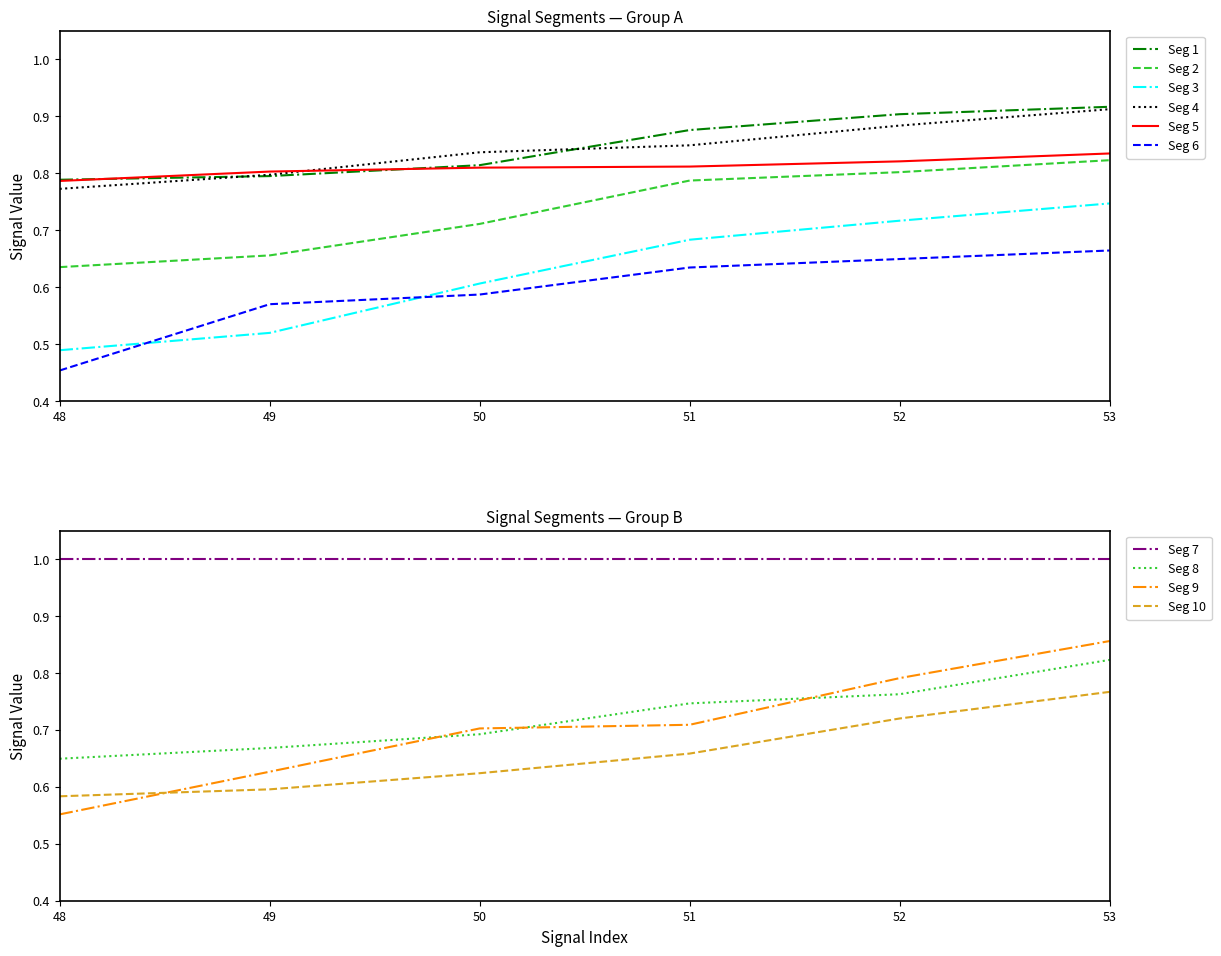

What is the maximum value for Seg5?

0.8